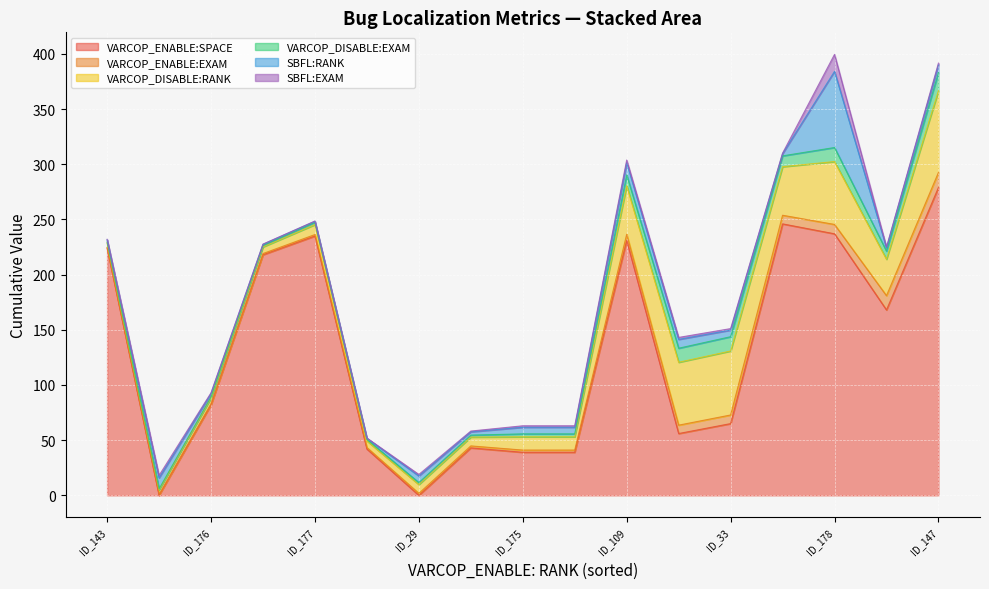

At how many categories does at least one series exceed 114?

8